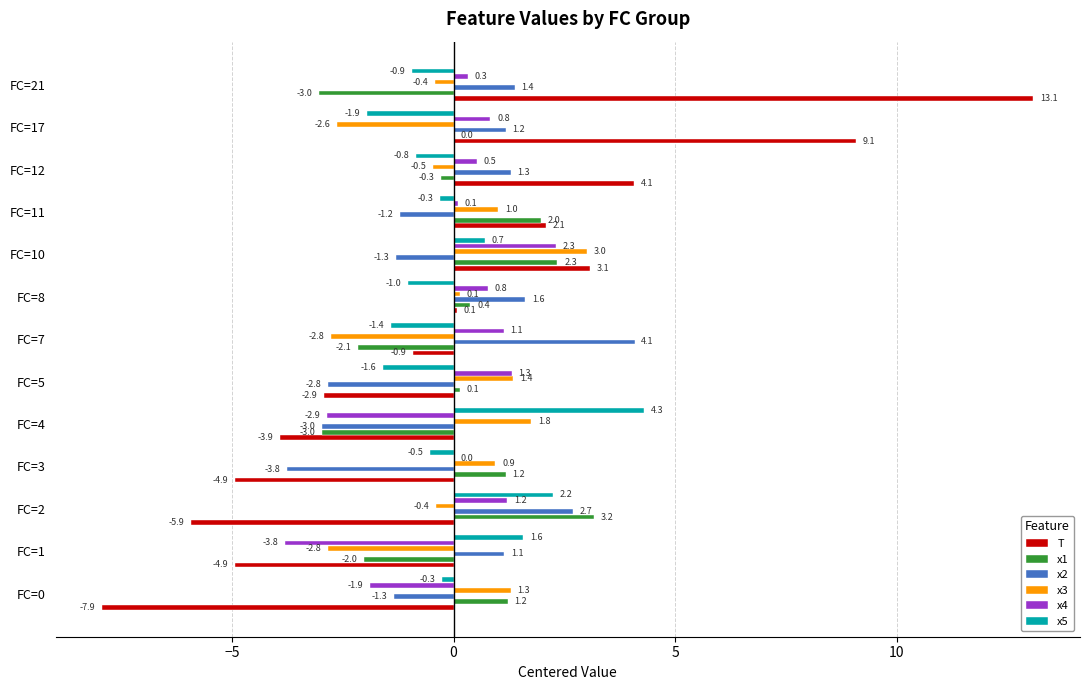

Which series has the widest spread of values?

T